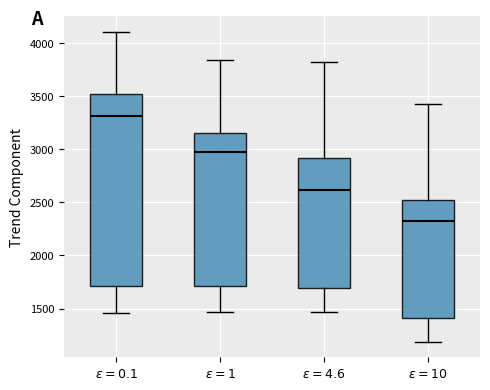

Where is the lower edge of the box for $\epsilon = 0.1$ on the y-axis? The values are not printed on the chart, so give them approximately, as read against the axis.

1700